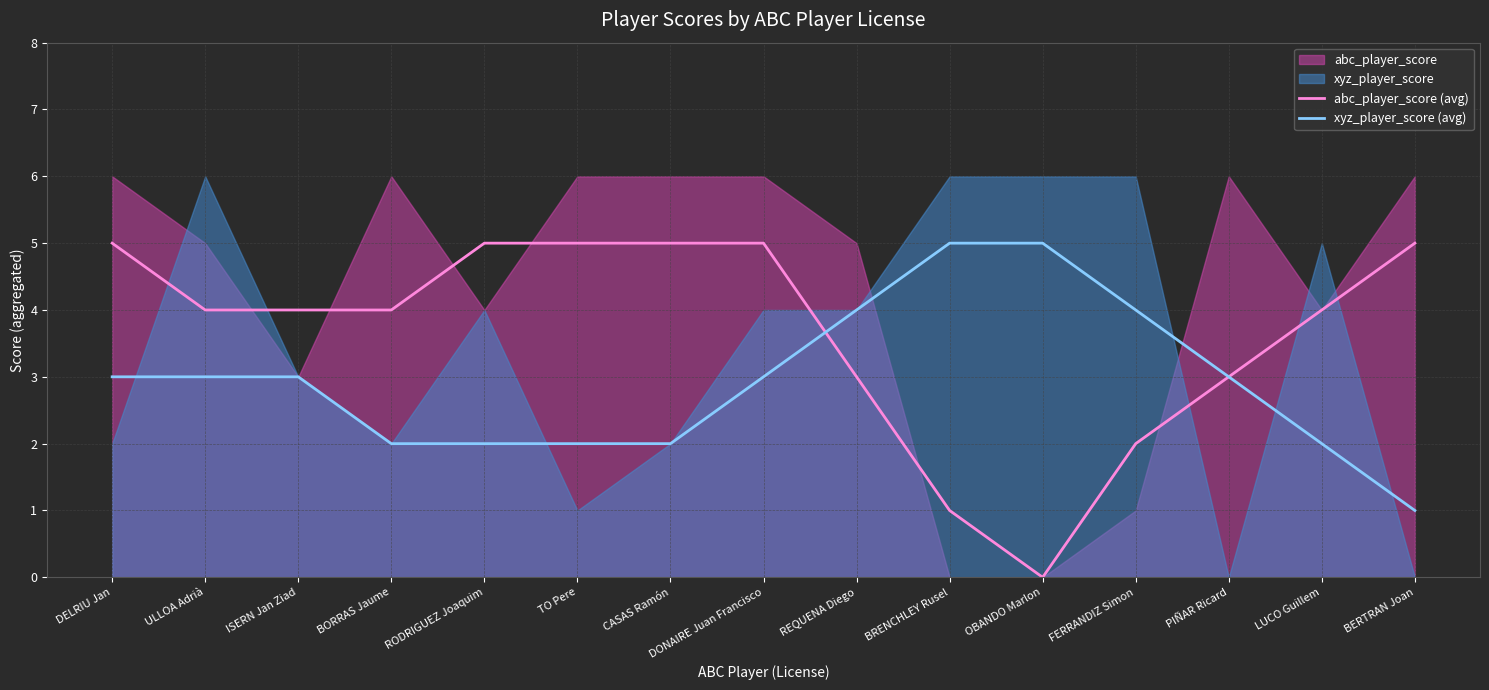

Which category has the lowest value in the xyz_player_score (avg) series?

BERTRAN Joan